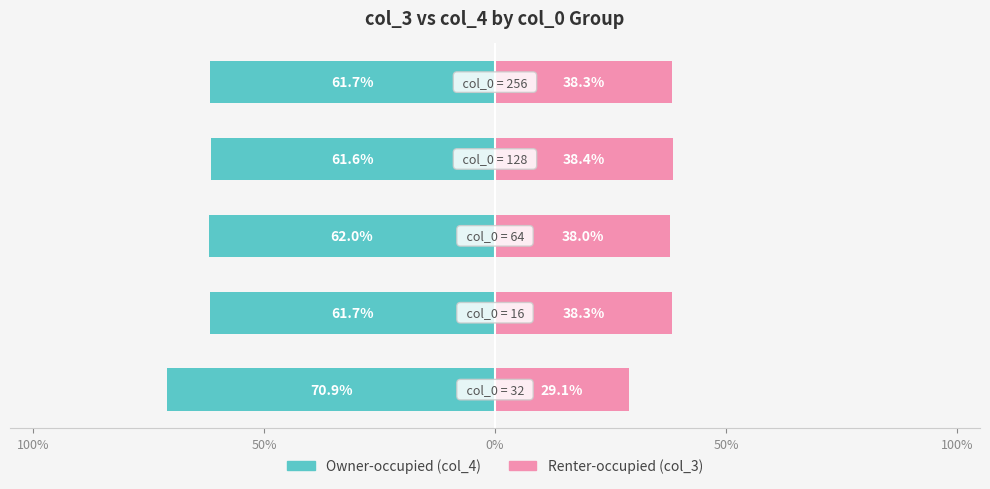

Rank the series at 0% from highest to lowest value.

col_3 (Renter-occupied), col_4 (Owner-occupied)